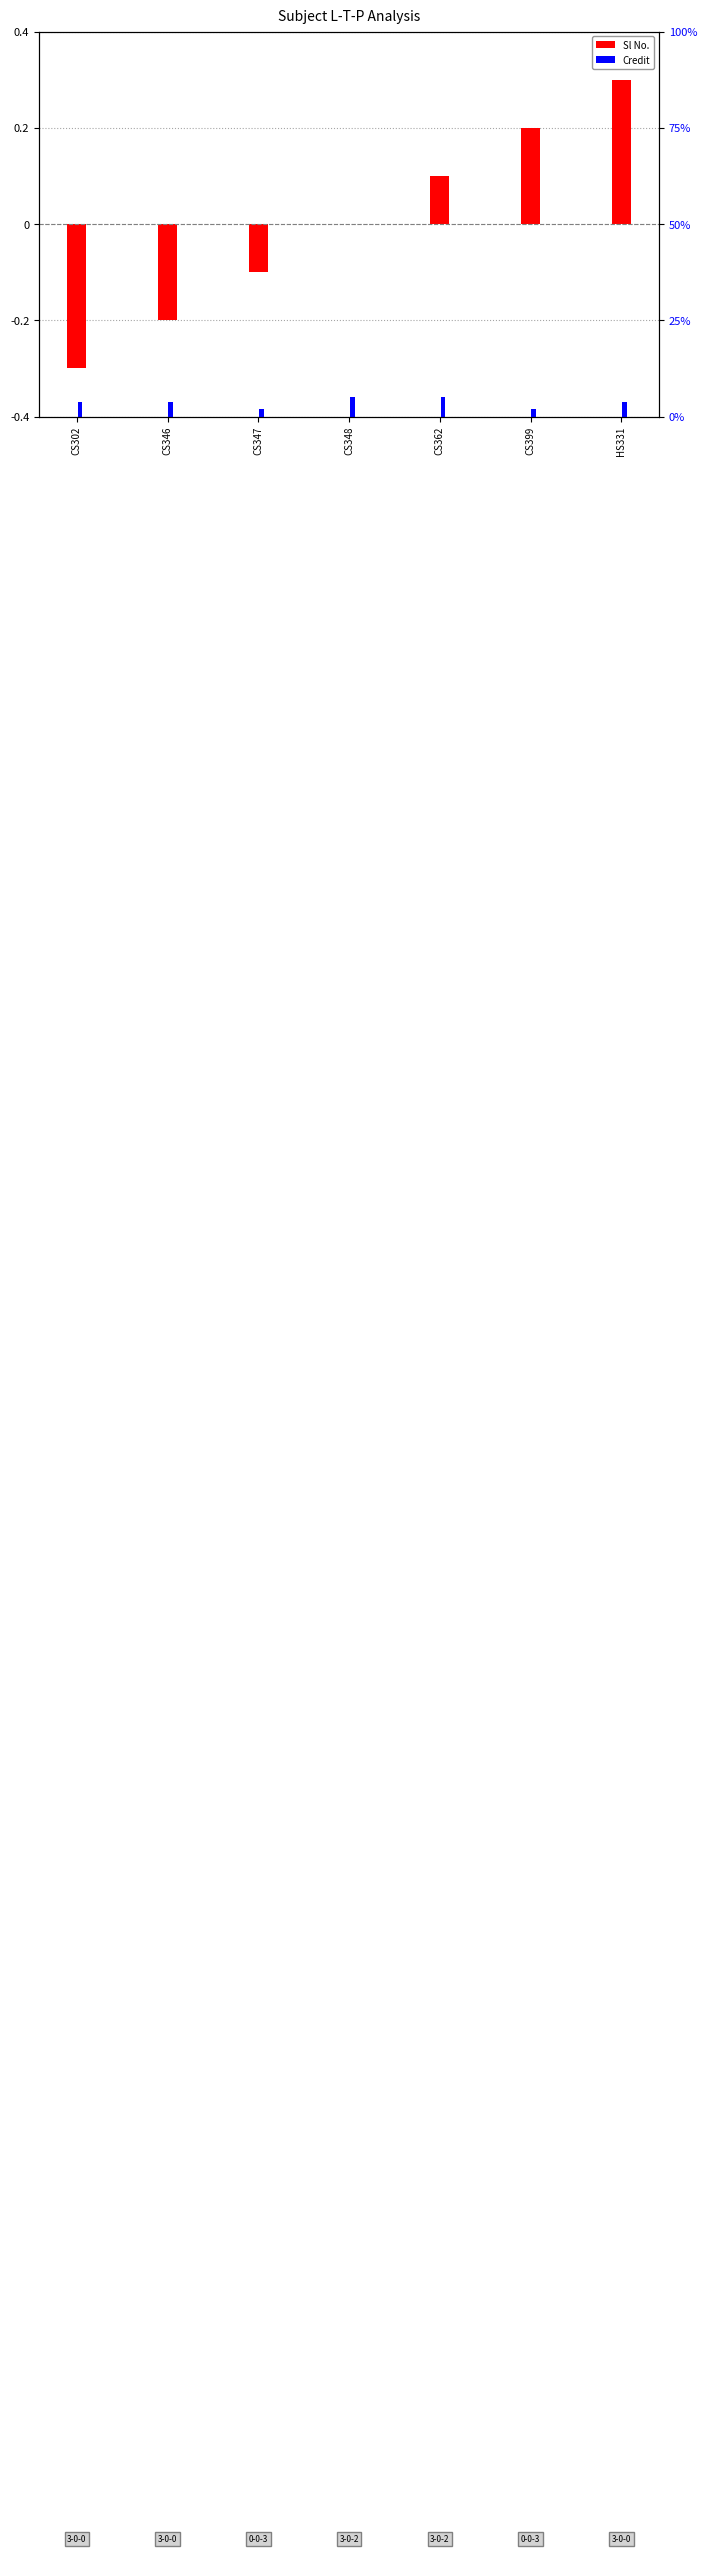

What position from the right is CS302?

7